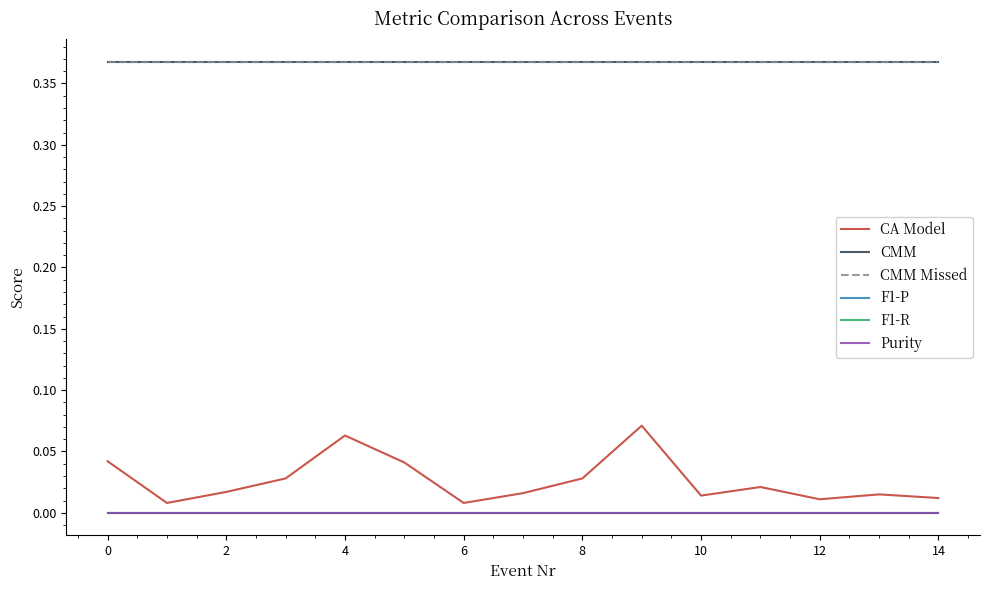

True or false: Purity has more than 1 points higher than both neighbors.

False